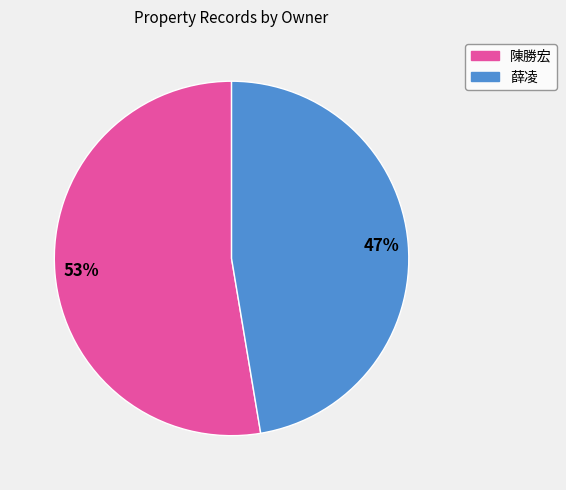

Combined, do 薛凌 and 陳勝宏 account for over 50%?

Yes